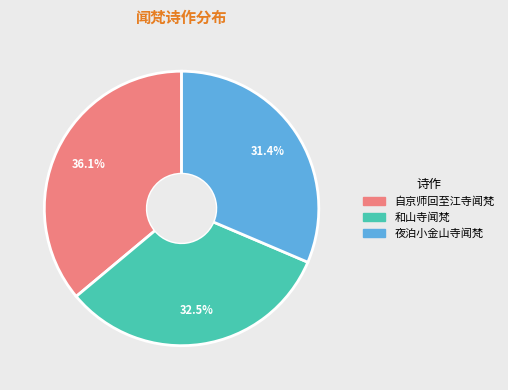

How much of the chart is everything except 和山寺闻梵?

67.5%